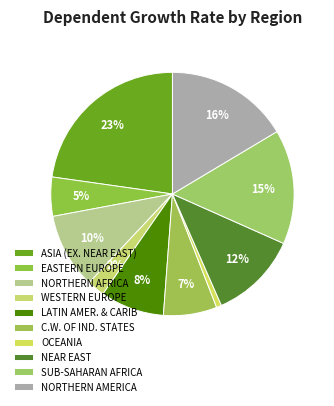

To the nearest percent, what portion does NORTHERN AFRICA represent?

10%